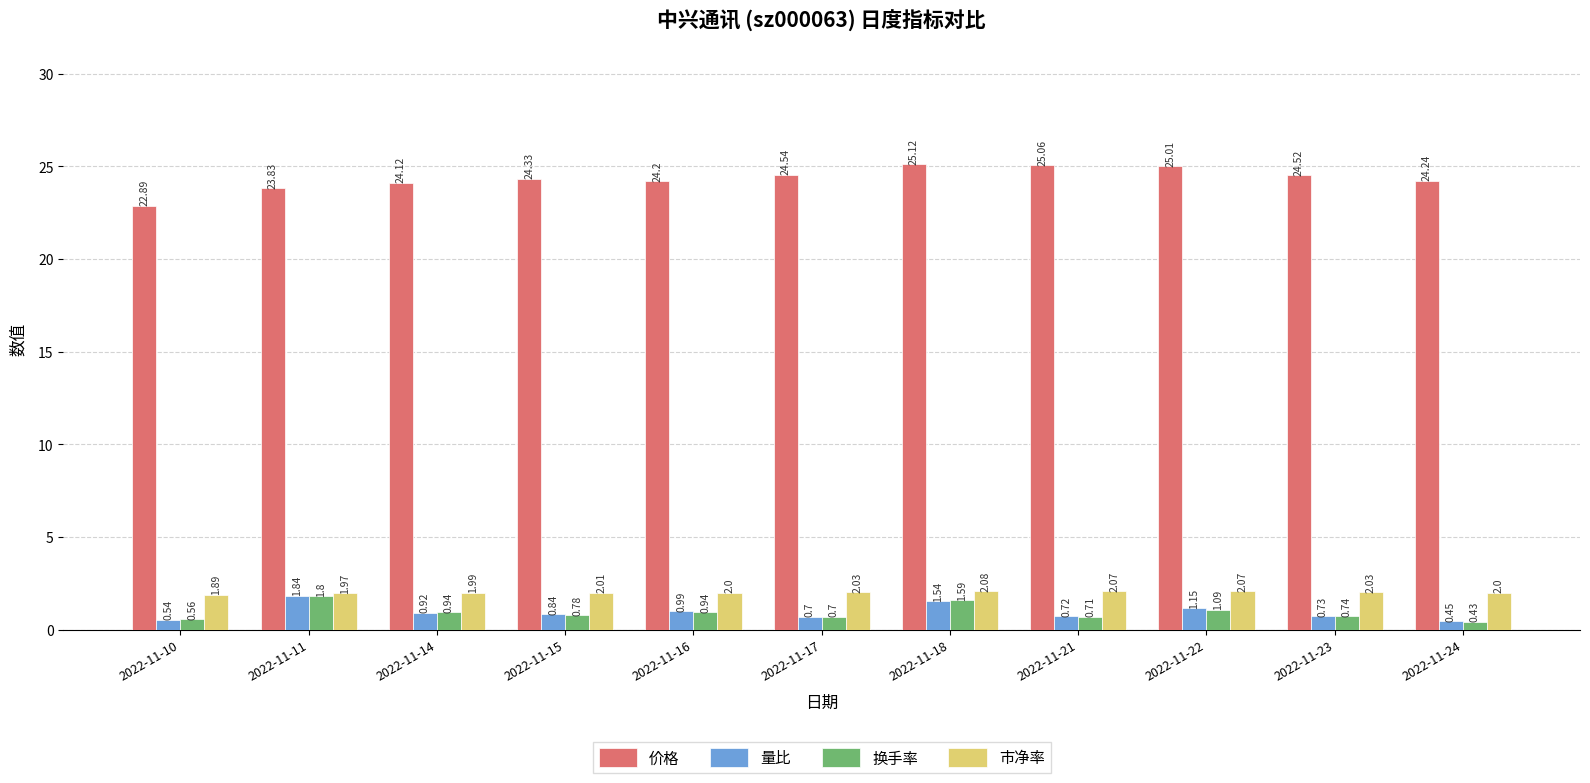

What is the difference between the highest and lowest values at 2022-11-24?

23.8